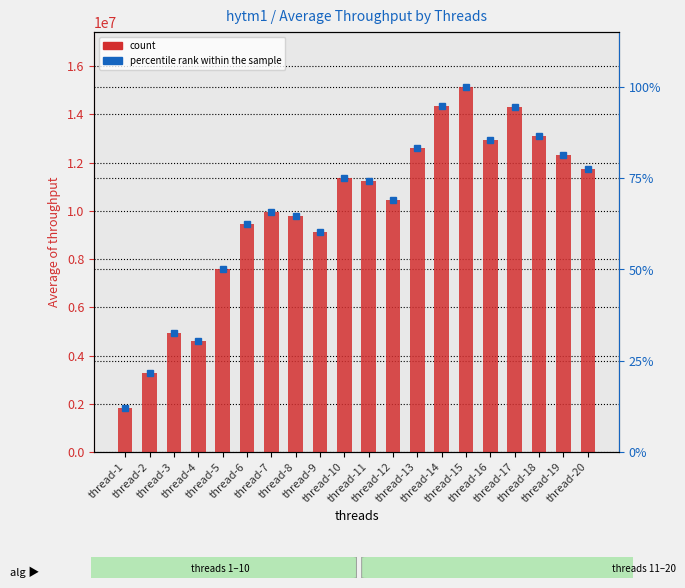

How many bars are there in total?

20